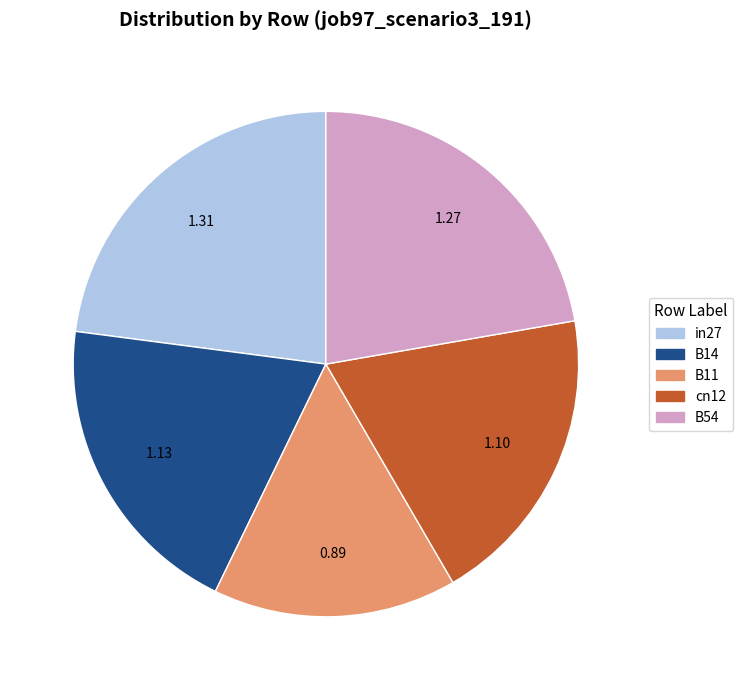

Do cn12 and B14 together represent more than half of the pie?

No